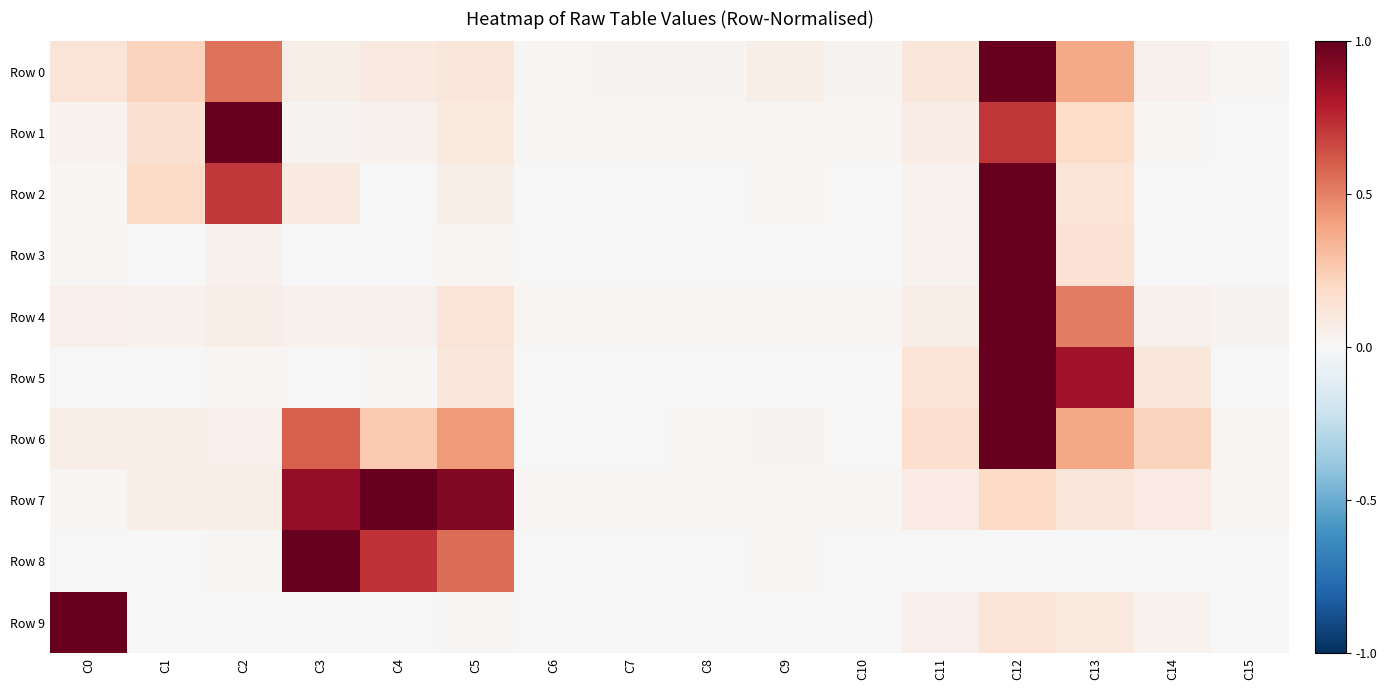

Reading left to right, extract all data points from this chart.

Row 0: C0=0.1	C1=0.2	C2=0.5	C3=0.1	C4=0.1	C5=0.1	C6=0.0	C7=0.0	C8=0.0	C9=0.1	C10=0.0	C11=0.1	C12=1.0	C13=0.4	C14=0.0	C15=0.0
Row 1: C0=0.0	C1=0.2	C2=1.0	C3=0.0	C4=0.0	C5=0.1	C6=0.0	C7=0.0	C8=0.0	C9=0.0	C10=0.0	C11=0.1	C12=0.7	C13=0.2	C14=0.0	C15=0.0
Row 2: C0=0.0	C1=0.2	C2=0.7	C3=0.1	C4=0.0	C5=0.1	C6=0.0	C7=0.0	C8=0.0	C9=0.0	C10=0.0	C11=0.0	C12=1.0	C13=0.1	C14=0.0	C15=0.0
Row 3: C0=0.0	C1=0.0	C2=0.0	C3=0.0	C4=0.0	C5=0.0	C6=0.0	C7=0.0	C8=0.0	C9=0.0	C10=0.0	C11=0.0	C12=1.0	C13=0.1	C14=0.0	C15=0.0
Row 4: C0=0.1	C1=0.0	C2=0.1	C3=0.0	C4=0.0	C5=0.1	C6=0.0	C7=0.0	C8=0.0	C9=0.0	C10=0.0	C11=0.1	C12=1.0	C13=0.5	C14=0.0	C15=0.0
Row 5: C0=0.0	C1=0.0	C2=0.0	C3=0.0	C4=0.0	C5=0.1	C6=0.0	C7=0.0	C8=0.0	C9=0.0	C10=0.0	C11=0.1	C12=1.0	C13=0.8	C14=0.1	C15=0.0
Row 6: C0=0.1	C1=0.1	C2=0.1	C3=0.6	C4=0.3	C5=0.4	C6=0.0	C7=0.0	C8=0.0	C9=0.0	C10=0.0	C11=0.2	C12=1.0	C13=0.4	C14=0.2	C15=0.0
Row 7: C0=0.0	C1=0.1	C2=0.1	C3=0.9	C4=1.0	C5=0.9	C6=0.0	C7=0.0	C8=0.0	C9=0.0	C10=0.0	C11=0.1	C12=0.2	C13=0.1	C14=0.1	C15=0.0
Row 8: C0=0.0	C1=0.0	C2=0.0	C3=1.0	C4=0.7	C5=0.6	C6=0.0	C7=0.0	C8=0.0	C9=0.0	C10=0.0	C11=0.0	C12=0.0	C13=0.0	C14=0.0	C15=0.0
Row 9: C0=1.0	C1=0.0	C2=0.0	C3=0.0	C4=0.0	C5=0.0	C6=0.0	C7=0.0	C8=0.0	C9=0.0	C10=0.0	C11=0.1	C12=0.1	C13=0.1	C14=0.0	C15=0.0